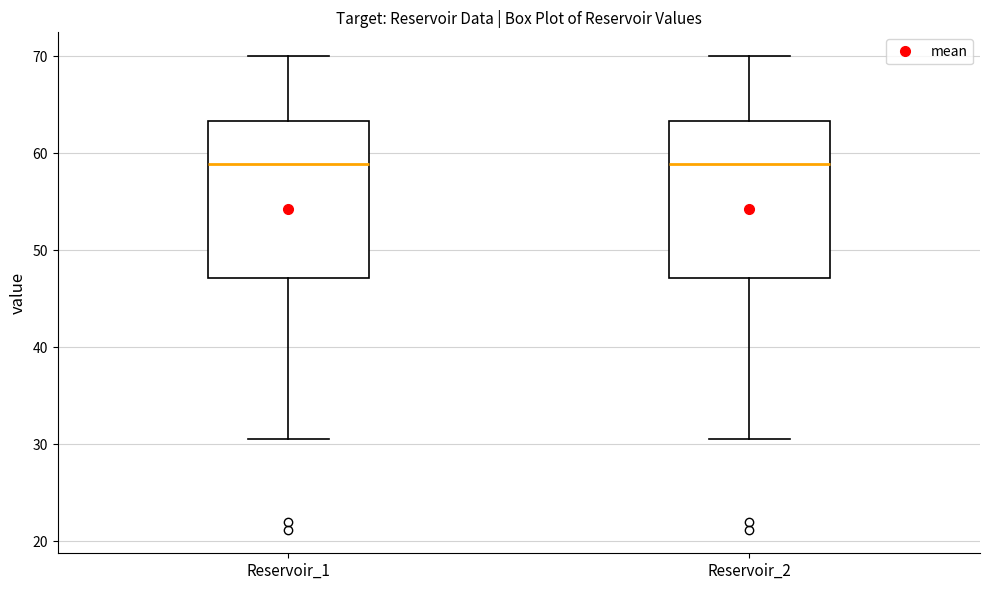

Reading left to right, read every box against the y-axis: the position of its median line, the range the box covers, and the ends of its whiskers. The values are not printed on the chart, so give them approximately, as read against the axis.

Reservoir_1: median 59, box 47 to 63, whiskers 31 to 70
Reservoir_2: median 59, box 47 to 63, whiskers 31 to 70